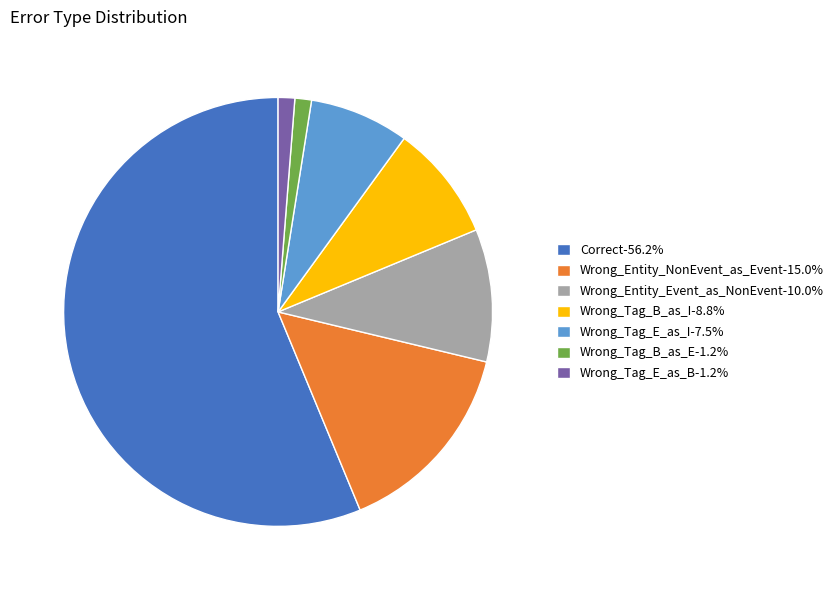

Count the number of slices in the pie.

7